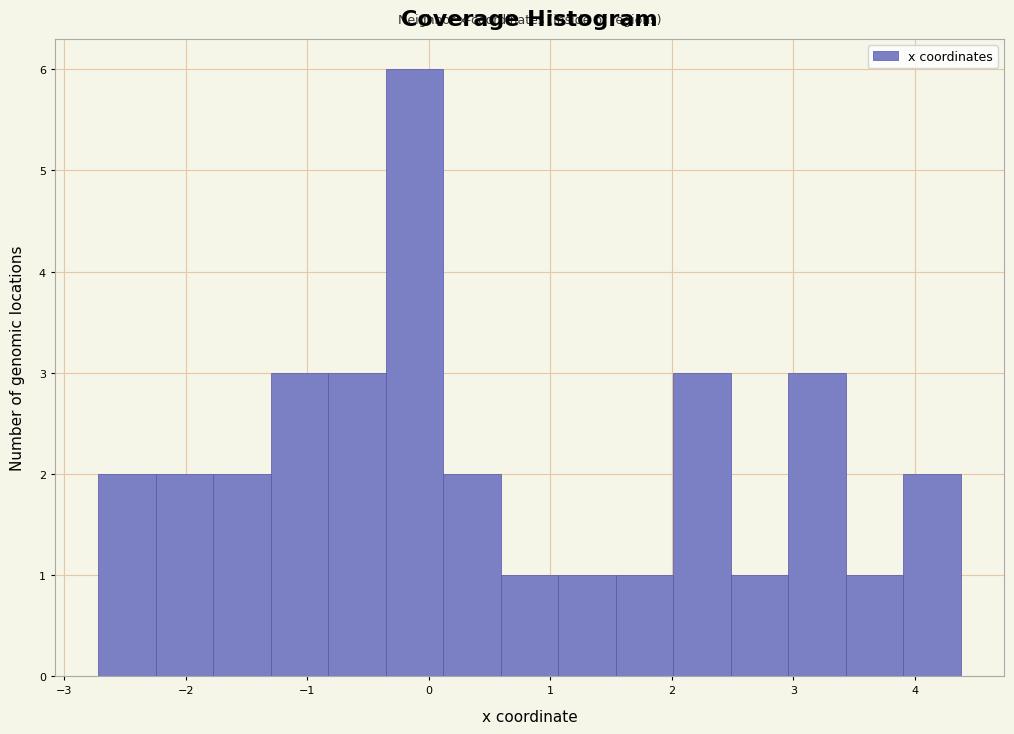

Reading left to right, transcribe this chart: for each bar, give the range it covers on the x-axis and its height. Neither the bar edges nor the heights are printed on the chart, so give them approximately, as read against the axes.

-2.7 to -2.2: 2
-2.2 to -1.8: 2
-1.8 to -1.3: 2
-1.3 to -0.8: 3
-0.8 to -0.4: 3
-0.4 to 0.1: 6
0.1 to 0.6: 2
0.6 to 1.1: 1
1.1 to 1.5: 1
1.5 to 2.0: 1
2.0 to 2.5: 3
2.5 to 3.0: 1
3.0 to 3.4: 3
3.4 to 3.9: 1
3.9 to 4.4: 2